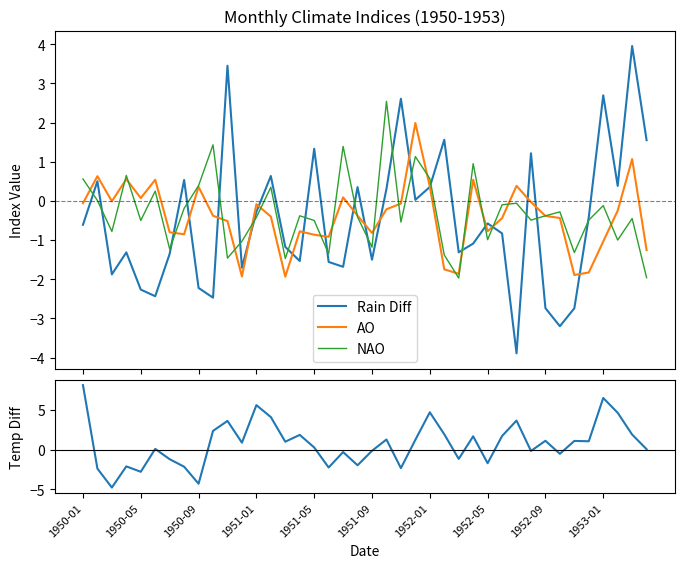

What is the lowest value of the AO series?

-1.9